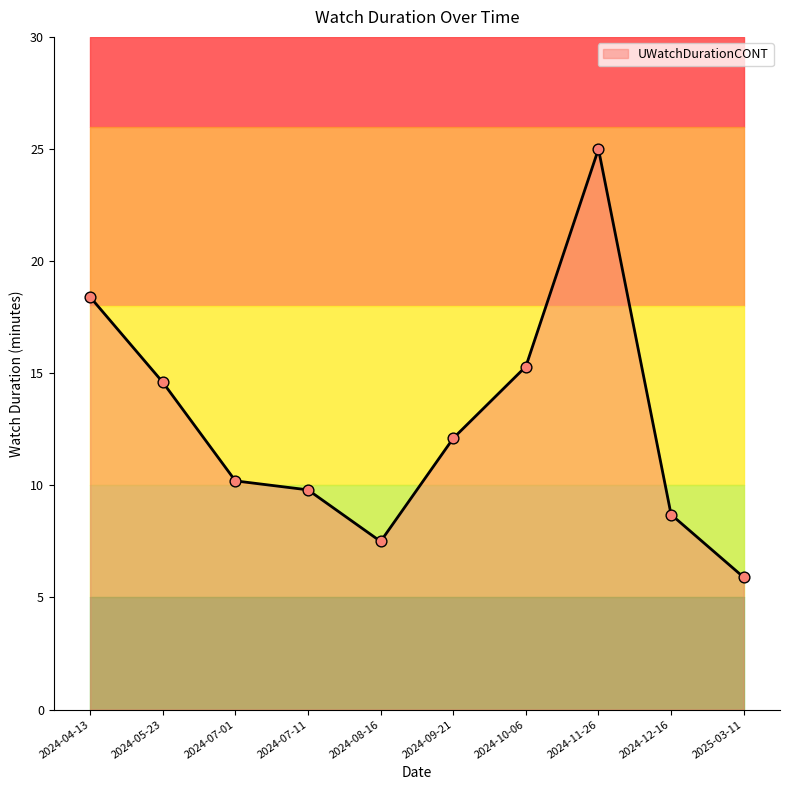

Approximately how many times larger is the value at 2024-07-11 compared to 2024-08-16?

1.3